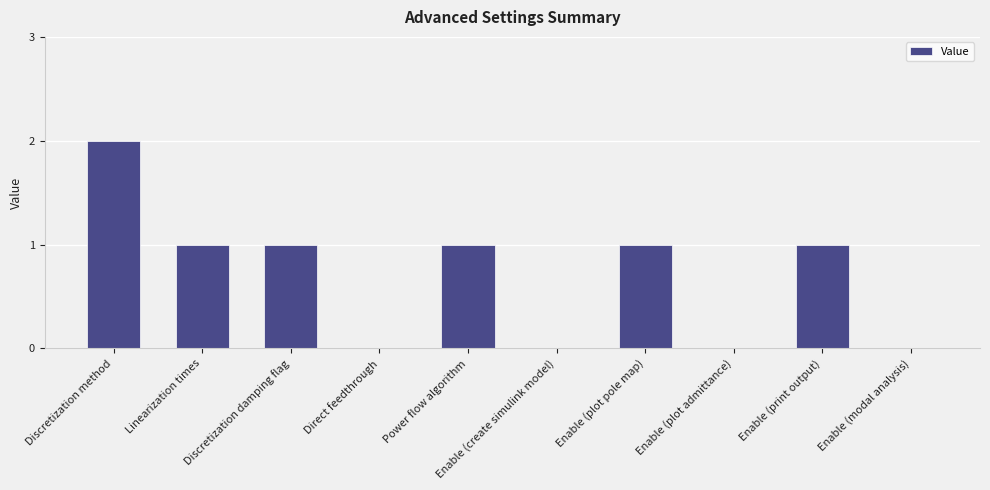

What is the ratio of the value at Power flow algorithm to the value at Discretization damping flag?

1.0